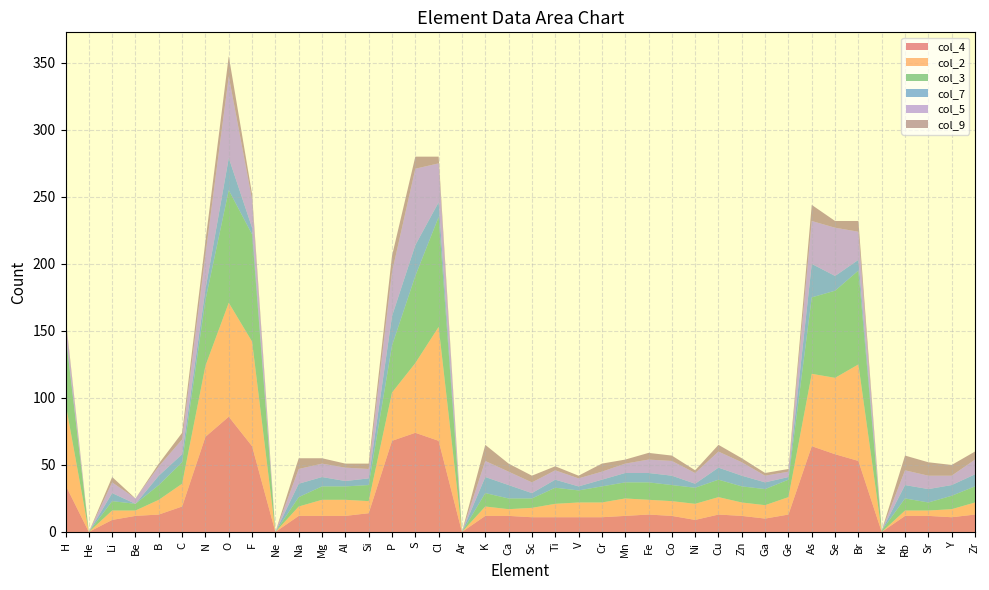

Reading right to left, extract all data points from this chart.

col_4: Zr=13	Y=11	Sr=12	Rb=12	Kr=0	Br=53	Se=58	As=64	Ge=13	Ga=10	Zn=12	Cu=13	Ni=9	Co=12	Fe=13	Mn=12	Cr=11	V=11	Ti=11	Sc=11	Ca=12	K=12	Ar=0	Cl=68	S=74	P=68	Si=14	Al=12	Mg=12	Na=12	Ne=0	F=64	O=86	N=71	C=19	B=13	Be=12	Li=9	He=0	H=35
col_2: Zr=9	Y=6	Sr=4	Rb=4	Kr=0	Br=72	Se=57	As=54	Ge=13	Ga=10	Zn=10	Cu=13	Ni=12	Co=11	Fe=11	Mn=13	Cr=11	V=11	Ti=10	Sc=7	Ca=5	K=7	Ar=0	Cl=85	S=52	P=36	Si=9	Al=12	Mg=12	Na=7	Ne=0	F=78	O=85	N=53	C=17	B=11	Be=4	Li=7	He=0	H=61
col_3: Zr=12	Y=10	Sr=6	Rb=9	Kr=1	Br=70	Se=65	As=57	Ge=13	Ga=12	Zn=12	Cu=13	Ni=12	Co=12	Fe=13	Mn=12	Cr=12	V=9	Ti=12	Sc=7	Ca=8	K=10	Ar=0	Cl=82	S=65	P=35	Si=12	Al=10	Mg=10	Na=7	Ne=0	F=80	O=84	N=49	C=16	B=11	Be=5	Li=7	He=0	H=51
col_7: Zr=9	Y=8	Sr=10	Rb=10	Kr=0	Br=8	Se=11	As=25	Ge=2	Ga=5	Zn=8	Cu=9	Ni=3	Co=7	Fe=7	Mn=7	Cr=5	V=3	Ti=6	Sc=4	Ca=10	K=12	Ar=0	Cl=11	S=23	P=22	Si=5	Al=4	Mg=7	Na=10	Ne=0	F=5	O=24	N=8	C=6	B=7	Be=0	Li=6	He=0	H=2
col_5: Zr=11	Y=7	Sr=10	Rb=11	Kr=0	Br=21	Se=36	As=32	Ge=4	Ga=5	Zn=10	Cu=12	Ni=8	Co=11	Fe=10	Mn=7	Cr=6	V=6	Ti=7	Sc=8	Ca=10	K=12	Ar=0	Cl=29	S=57	P=33	Si=7	Al=10	Mg=10	Na=11	Ne=0	F=21	O=61	N=26	C=11	B=7	Be=4	Li=8	He=0	H=10
col_9: Zr=6	Y=8	Sr=10	Rb=11	Kr=0	Br=8	Se=5	As=12	Ge=2	Ga=2	Zn=3	Cu=5	Ni=2	Co=4	Fe=5	Mn=3	Cr=6	V=2	Ti=3	Sc=5	Ca=6	K=12	Ar=0	Cl=5	S=9	P=12	Si=4	Al=3	Mg=4	Na=8	Ne=0	F=4	O=15	N=10	C=5	B=2	Be=0	Li=4	He=0	H=2